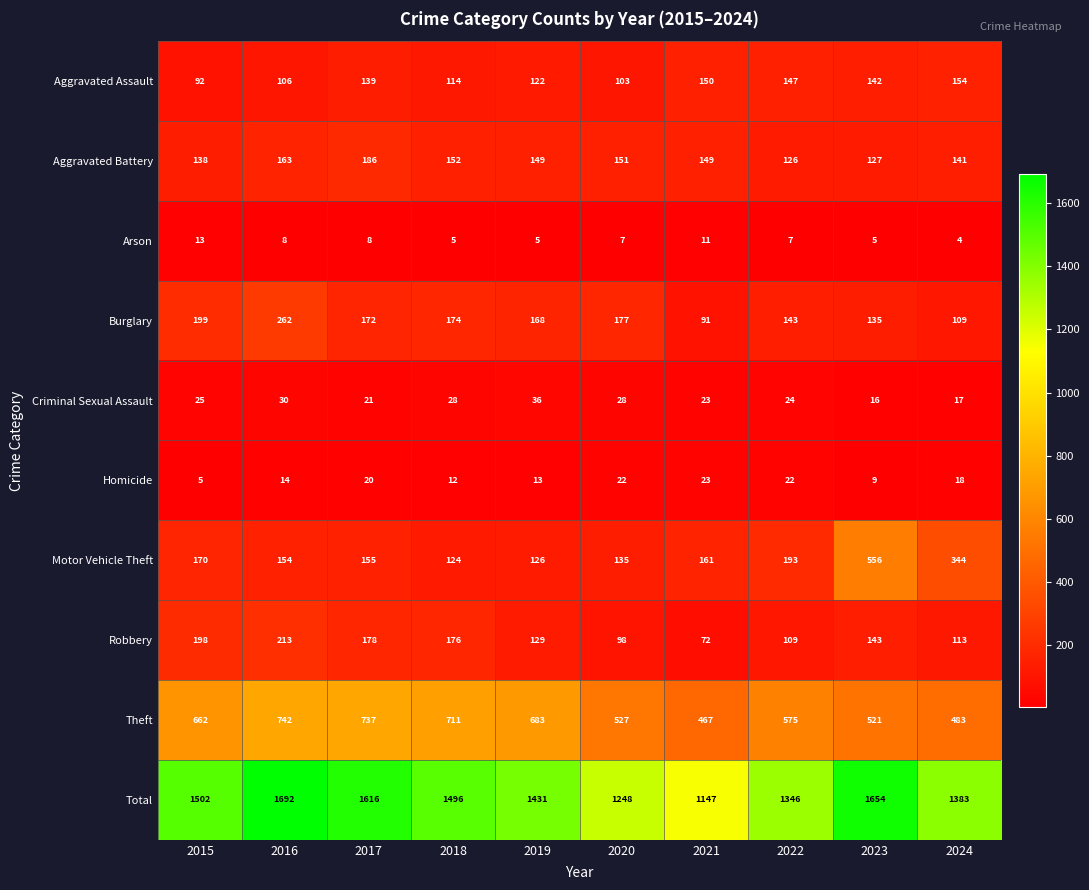

What is the minimum value for Aggravated Battery?

126